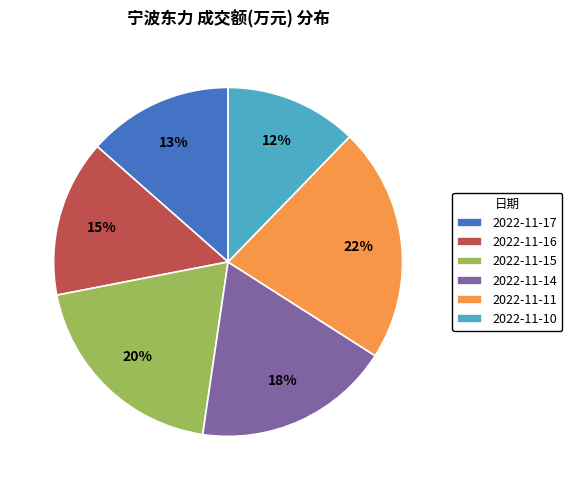

How many slices are in this pie chart?

6